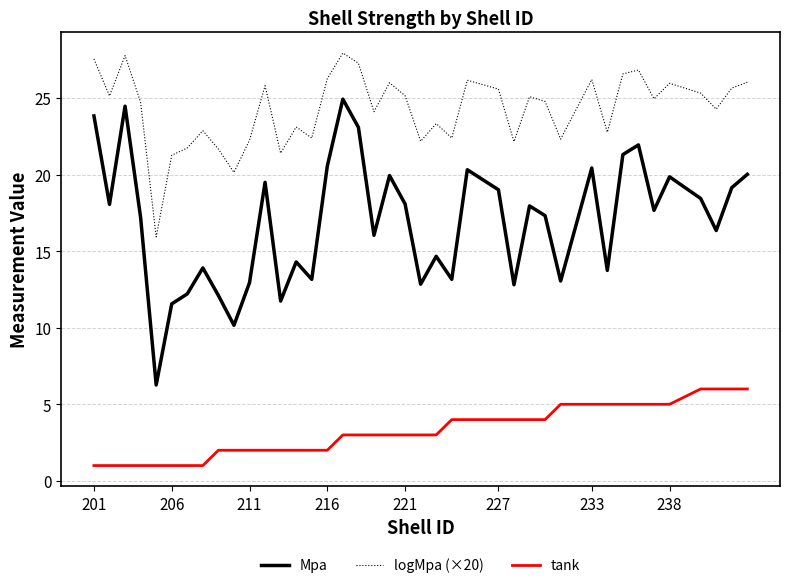

Which series has the largest range (max minus min)?

Mpa